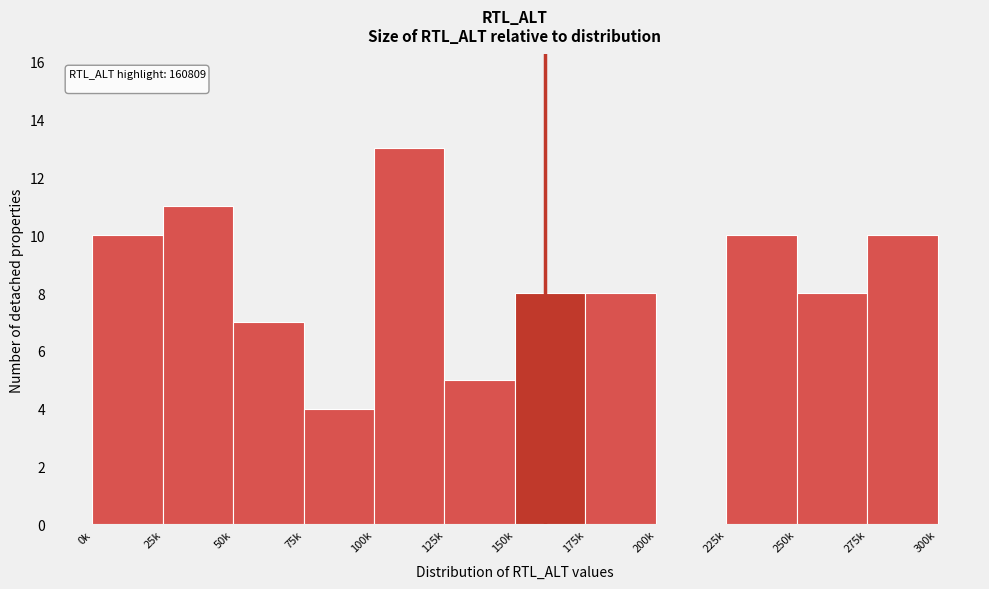

Reading left to right, transcribe all the data shown in this chart.

0k=10	25k=11	50k=7	75k=4	100k=13	125k=5	150k=8	175k=8	200k=0	225k=10	250k=8	275k=10